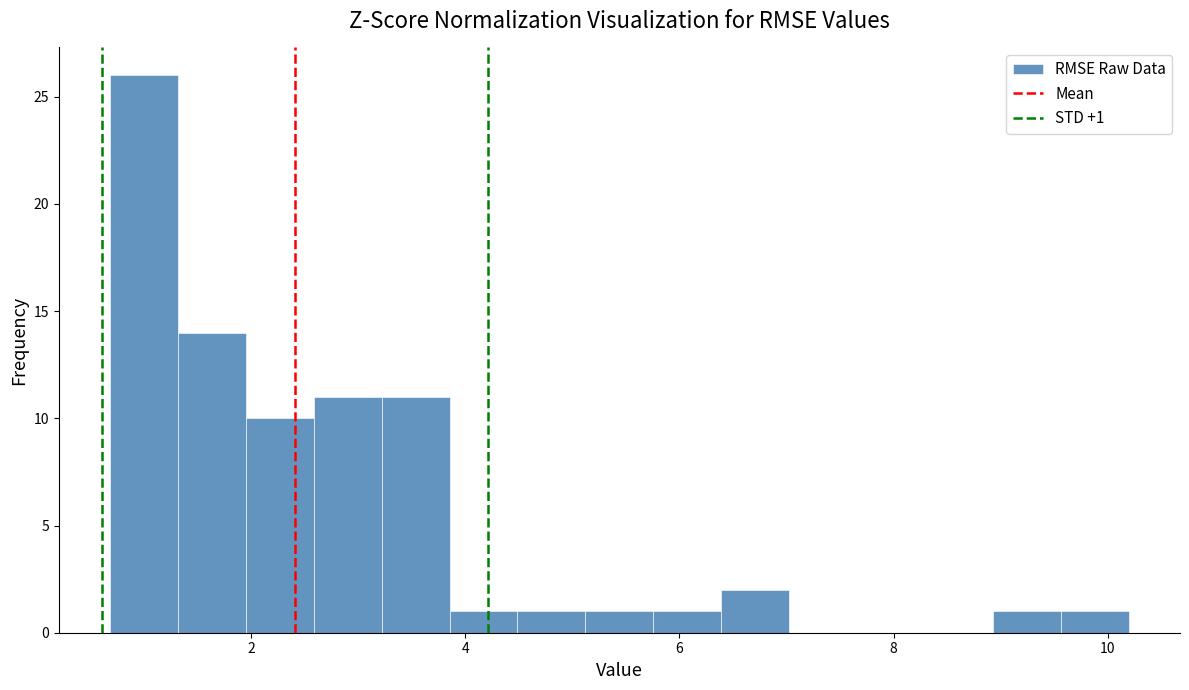

Read against the x-axis, roughly where is the centre of the tallest bar?

1.0